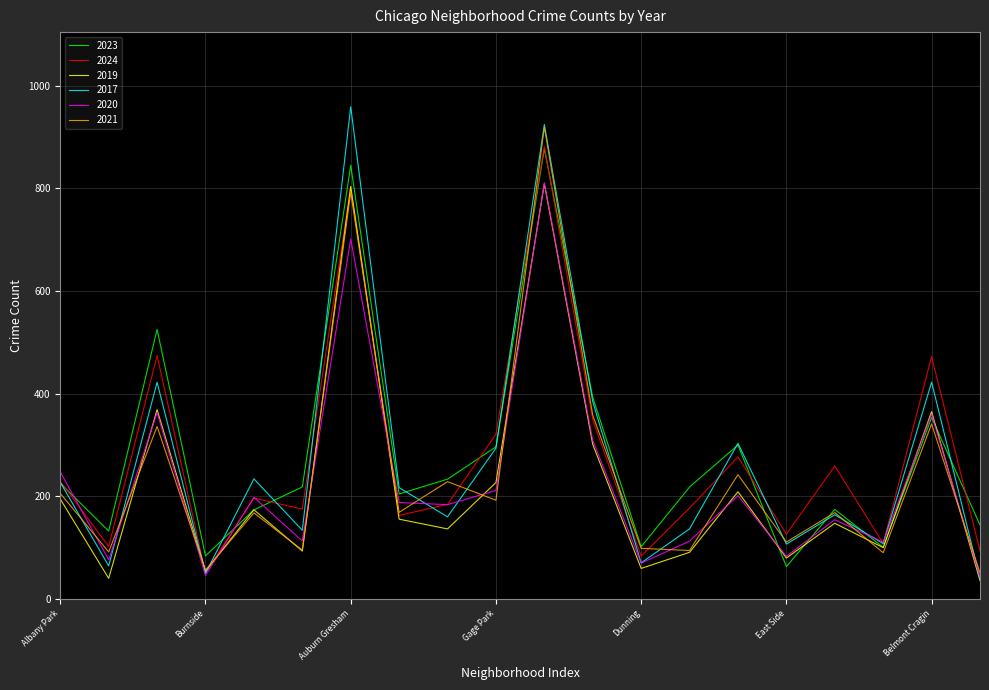

What is the value of the 2020 point at the 7th from the left?

701.2